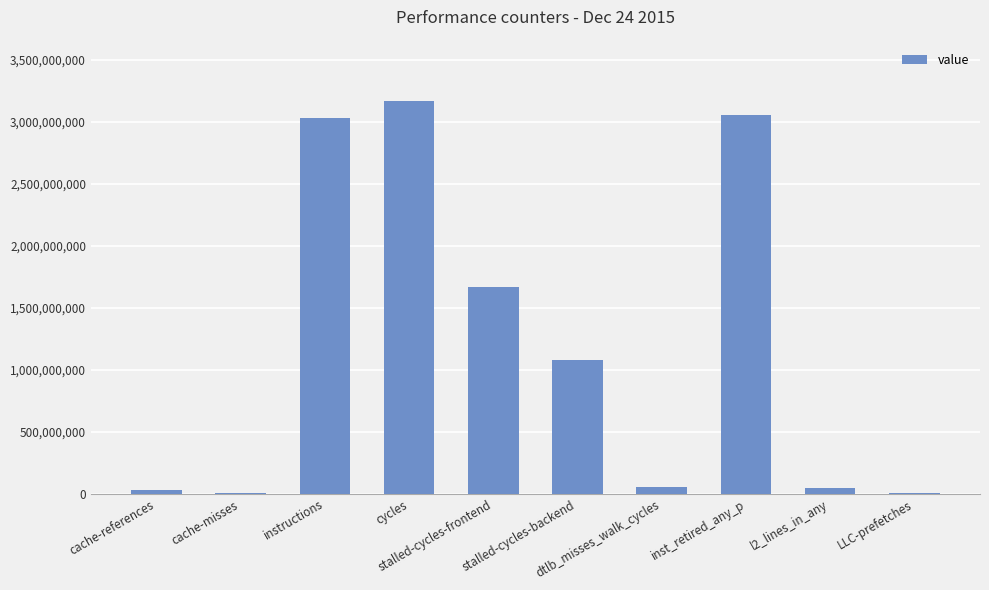

What is the ratio of the value at stalled-cycles-frontend to the value at LLC-prefetches?

256.6